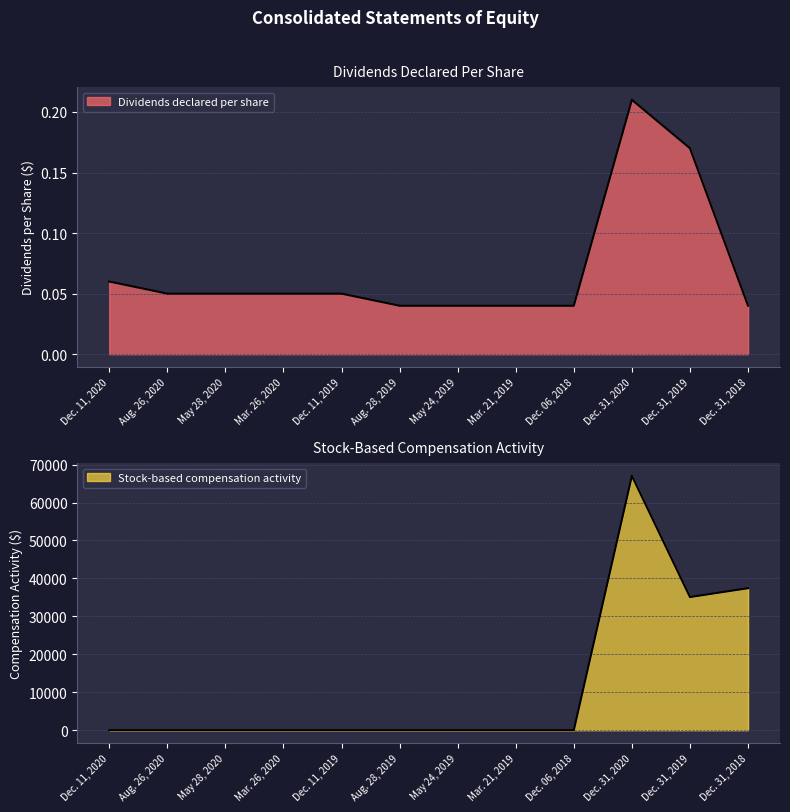

Reading right to left, extract all data points from this chart.

Dividends declared per share: 0.0	0.2	0.2	0.0	0.0	0.0	0.0	0.1	0.1	0.1	0.1	0.1
Stock-based compensation activity: 37417.0	35086.0	67032.0	0.0	0.0	0.0	0.0	0.0	0.0	0.0	0.0	0.0